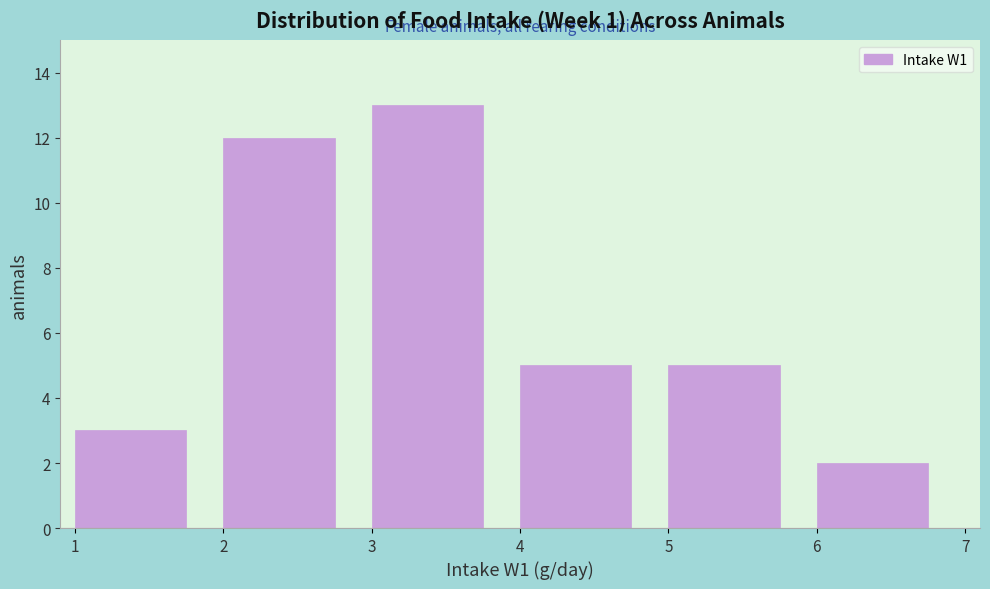

Reading left to right, list every bar in this chart as the range it spans on the x-axis followed by its height. The values are not printed on the chart, so give them approximately, as read against the axis.

1 to 2: 3
2 to 3: 12
3 to 4: 13
4 to 5: 5
5 to 6: 5
6 to 7: 2